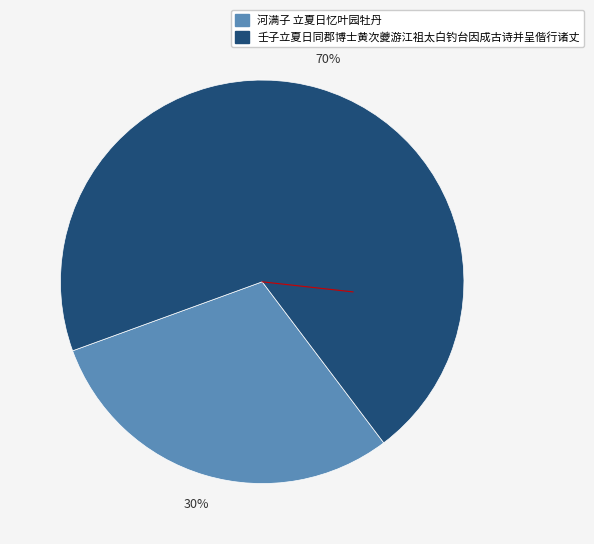

Between 壬子立夏日同郡博士黄次夔游江祖太白钓台因成古诗并呈偕行诸丈 and 河满子 立夏日忆叶园牡丹, which is larger?

壬子立夏日同郡博士黄次夔游江祖太白钓台因成古诗并呈偕行诸丈